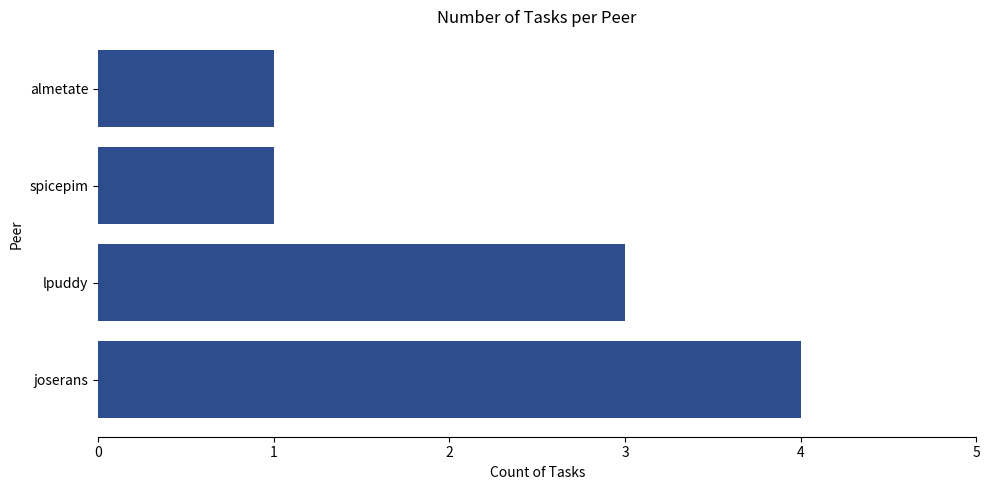

Are the bars grouped side by side (vs. stacked)?

No